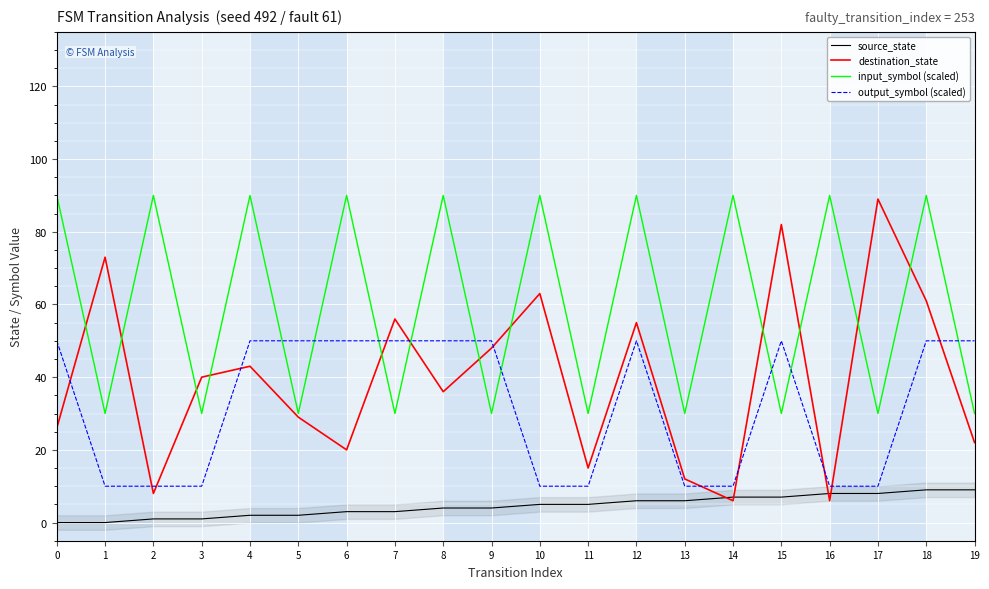

Reading left to right, list all the values displayed in this chart.

source_state: 0=0	1=0	2=1	3=1	4=2	5=2	6=3	7=3	8=4	9=4	10=5	11=5	12=6	13=6	14=7	15=7	16=8	17=8	18=9	19=9
destination_state: 0=26	1=73	2=8	3=40	4=43	5=29	6=20	7=56	8=36	9=48	10=63	11=15	12=55	13=12	14=6	15=82	16=6	17=89	18=61	19=22
input_symbol (scaled): 0=90	1=30	2=90	3=30	4=90	5=30	6=90	7=30	8=90	9=30	10=90	11=30	12=90	13=30	14=90	15=30	16=90	17=30	18=90	19=30
output_symbol (scaled): 0=50	1=10	2=10	3=10	4=50	5=50	6=50	7=50	8=50	9=50	10=10	11=10	12=50	13=10	14=10	15=50	16=10	17=10	18=50	19=50